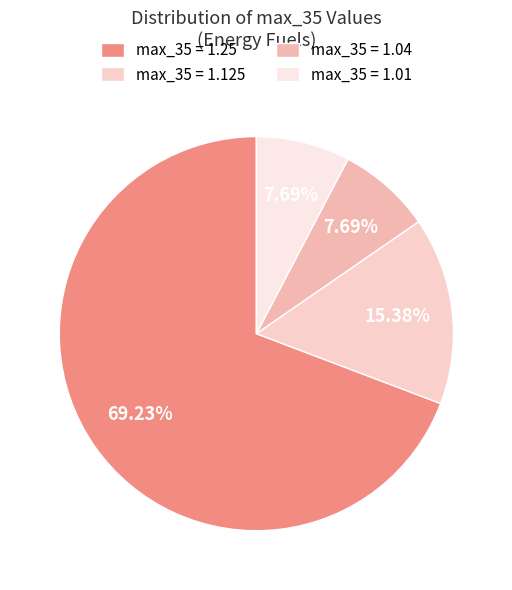

To the nearest percent, what is the difference between the largest and smallest slice percentages?

62%